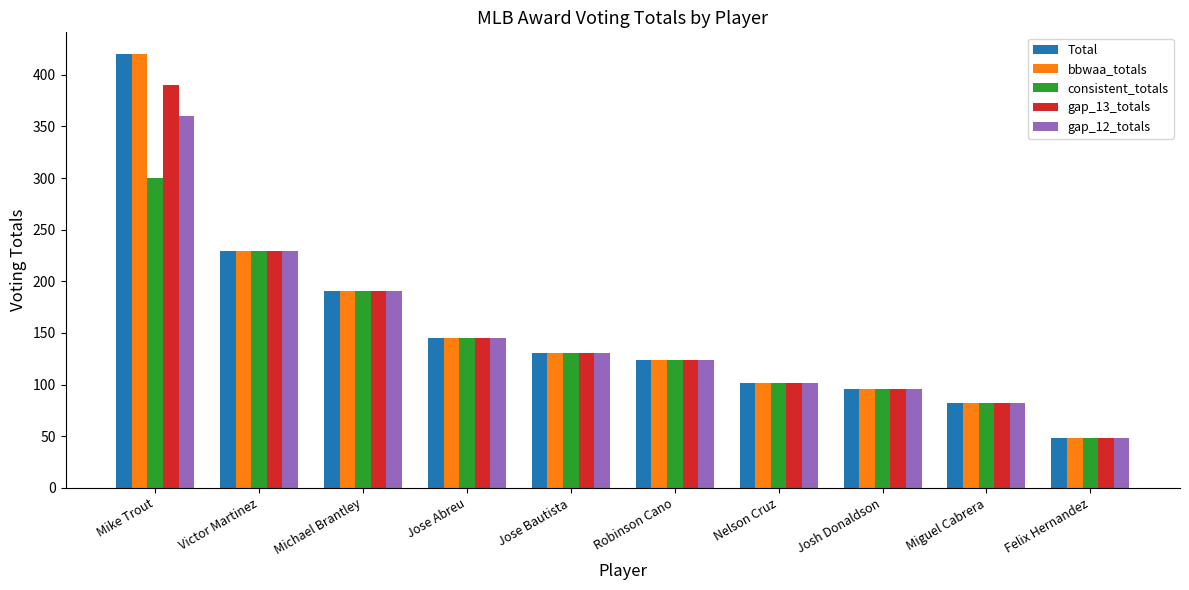

Is the value of gap_13_totals at Miguel Cabrera greater than the value of gap_12_totals at Michael Brantley?

No